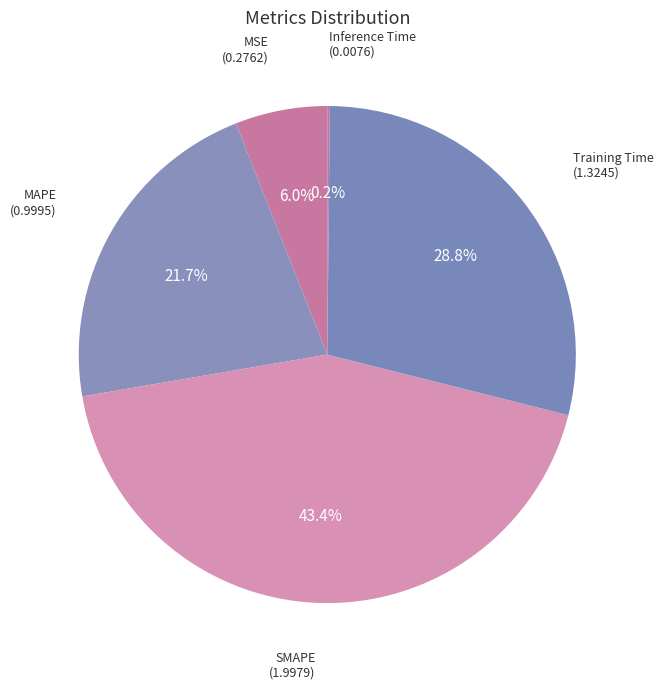

Do MAPE and MSE together represent more than half of the pie?

No